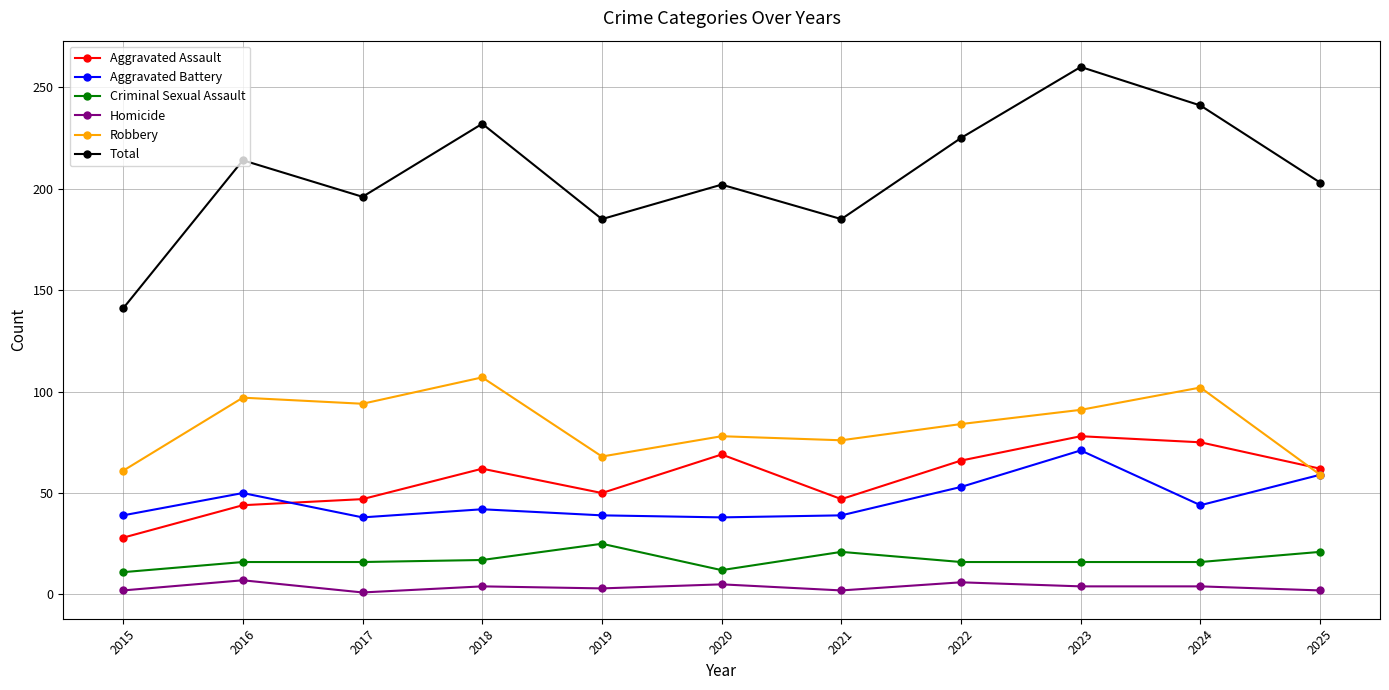

What is the maximum value shown in the chart?

260